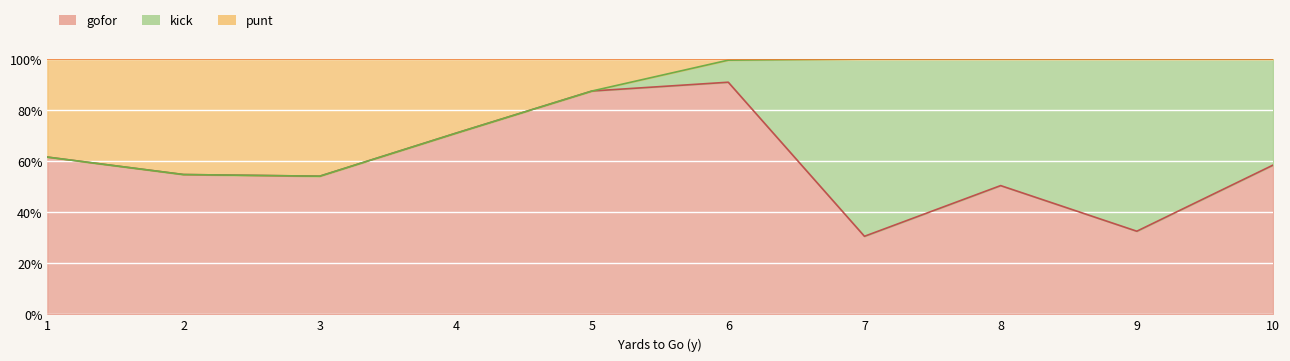

Between 1 and 27, which series saw the biggest shift?

kick